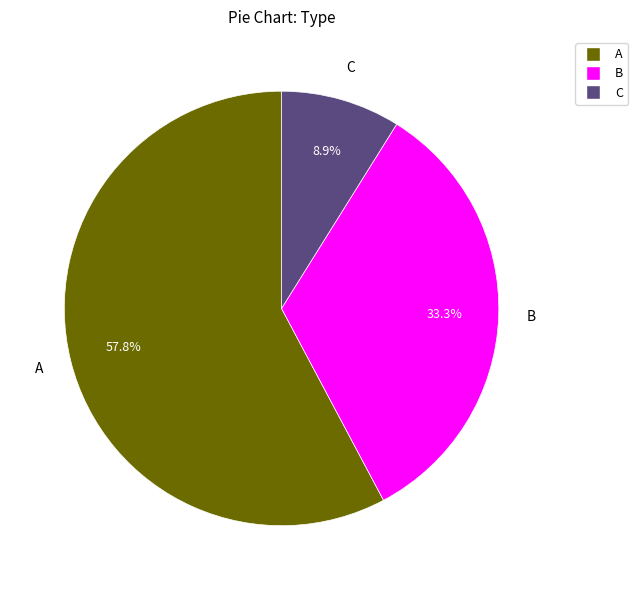

To the nearest percent, what portion does A represent?

58%